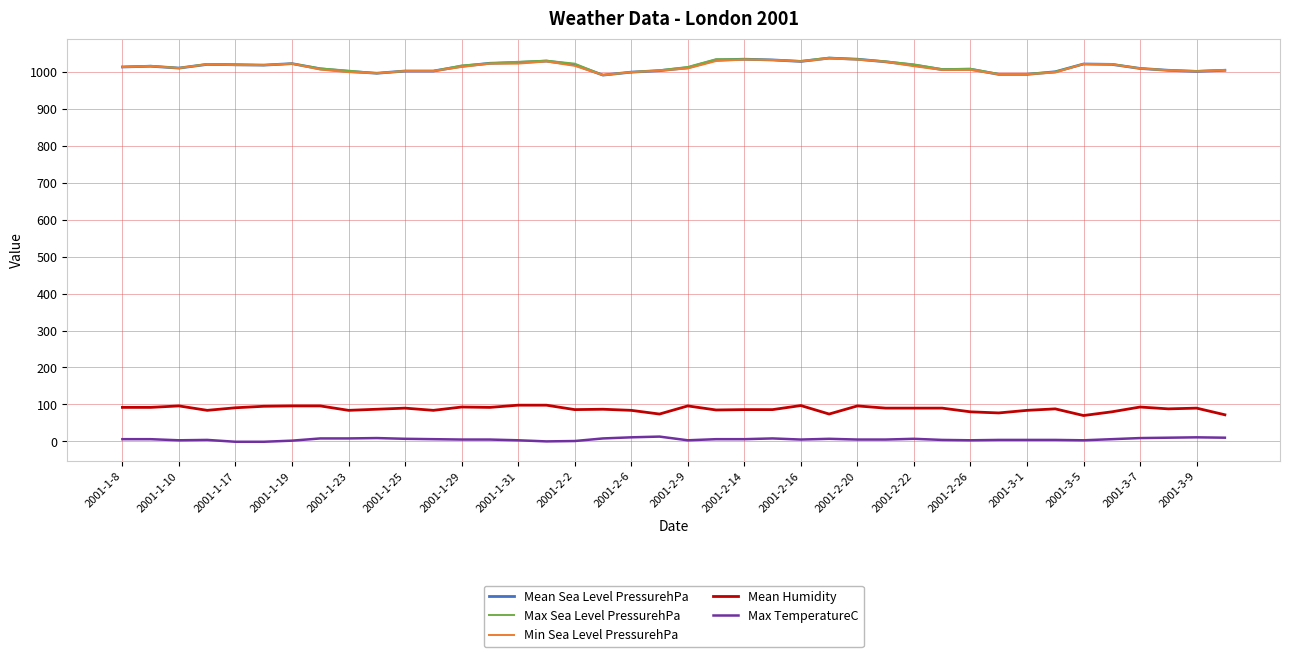

What is the sum of all Mean Humidity values?

3511